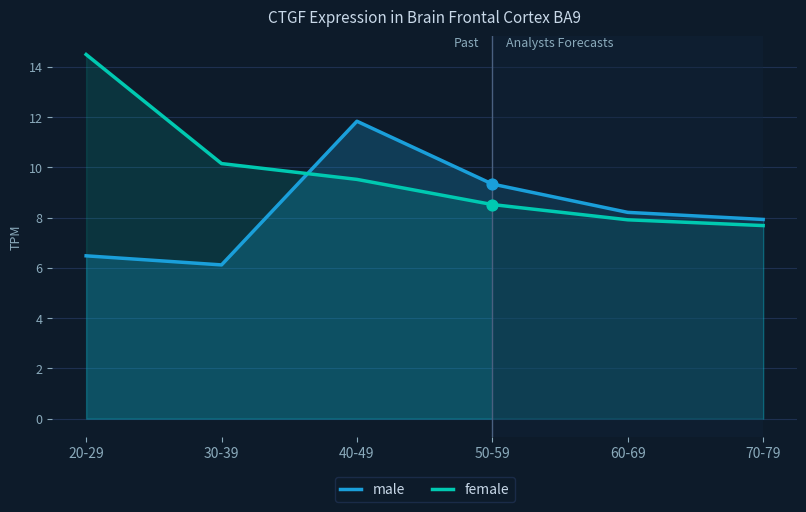

At how many categories does at least one series exceed 7?

6